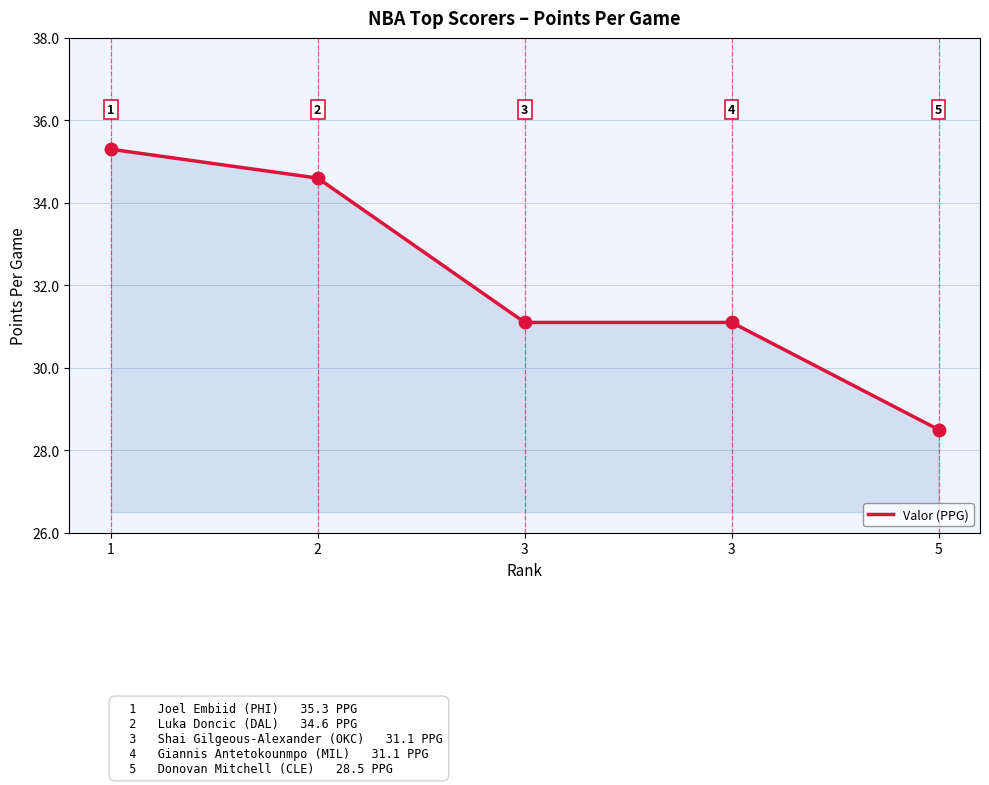

True or false: the data shows 51.9 at 3.

False